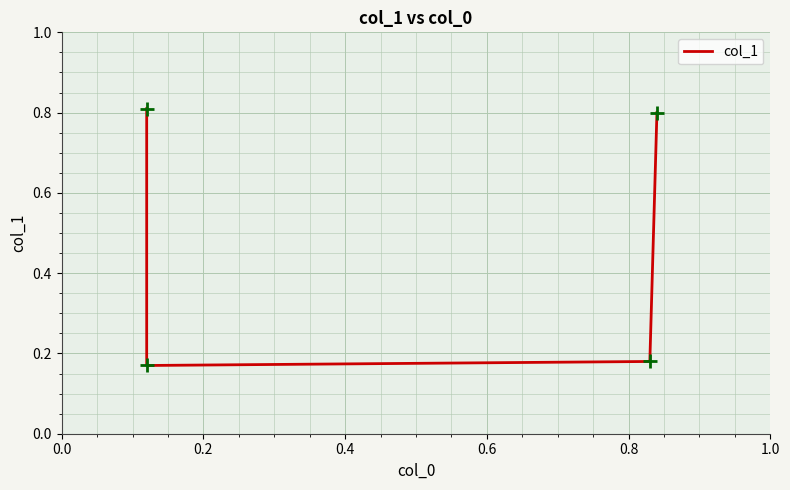

True or false: the data shows 0.3 at 0.6.

False